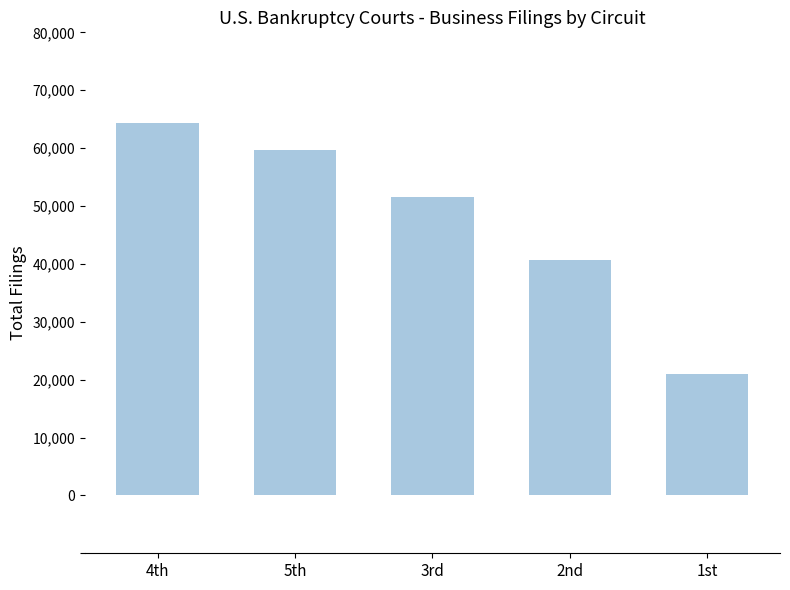

Which category has the lowest value across all series?

1st